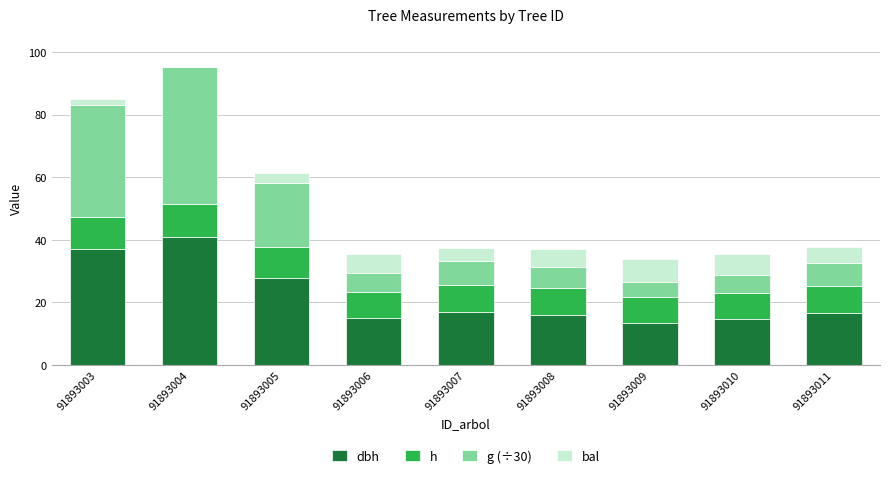

How many distinct data groups are displayed?

4